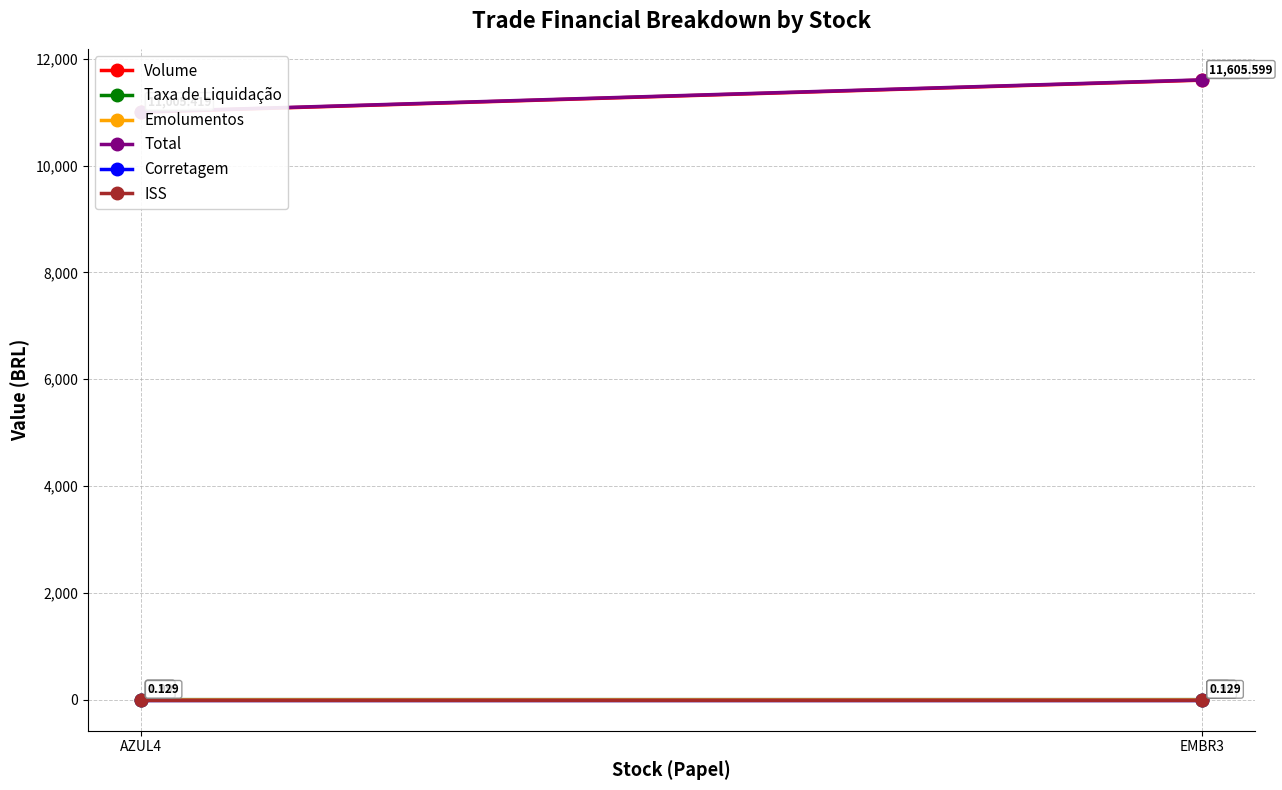

What is the label of the 1st point from the left?

AZUL4